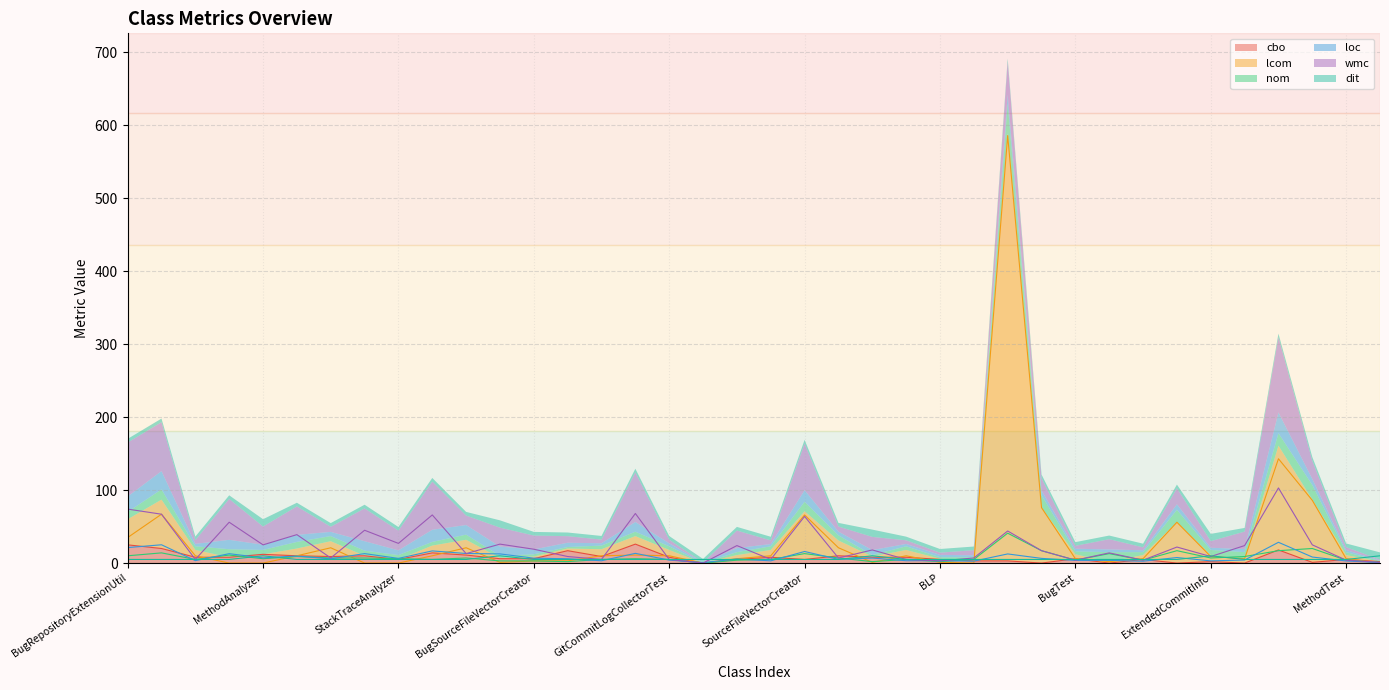

What is the label of the 22nd point from the left?

SourceFileVectorCreatorTest